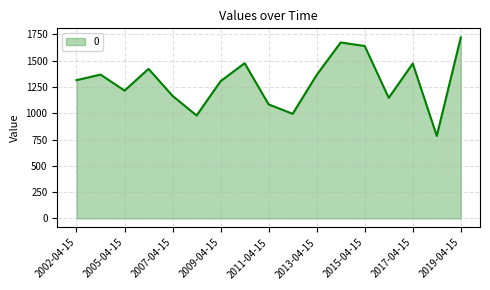

What is the difference between the maximum and minimum values?

936.0